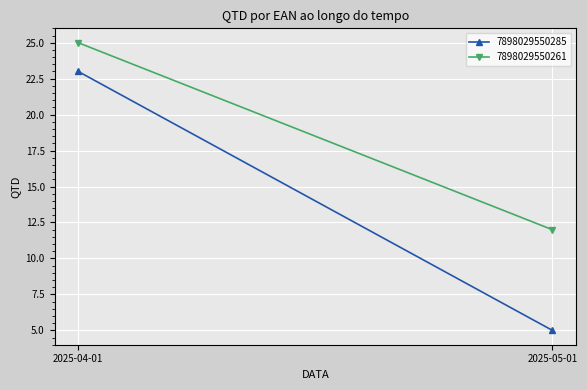

Reading left to right, what are all the values shown in this chart?

7898029550285: 2025-04-01=23	2025-05-01=5
7898029550261: 2025-04-01=25	2025-05-01=12